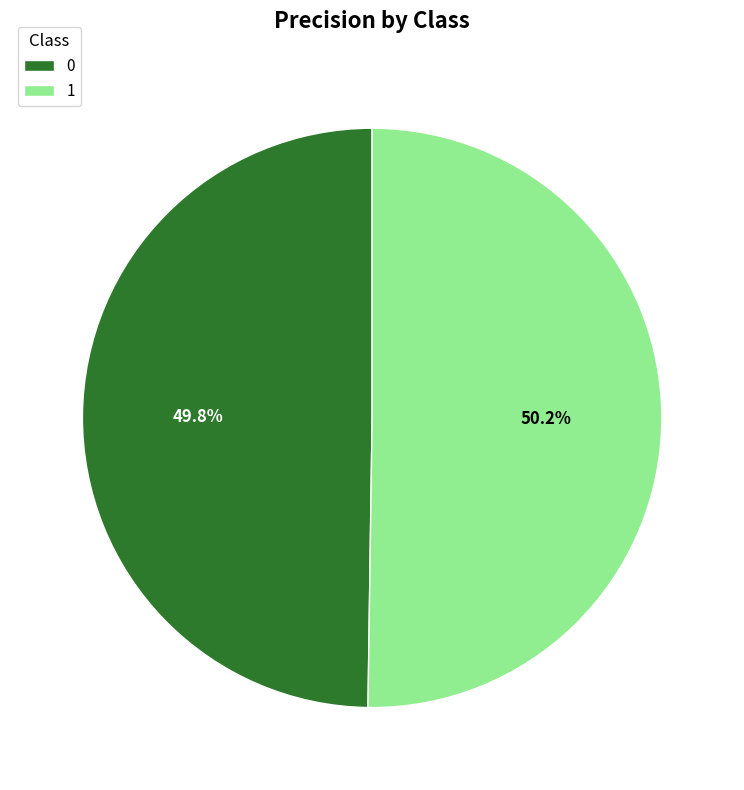

What percentage do 0 and 1 together represent?

100.0%